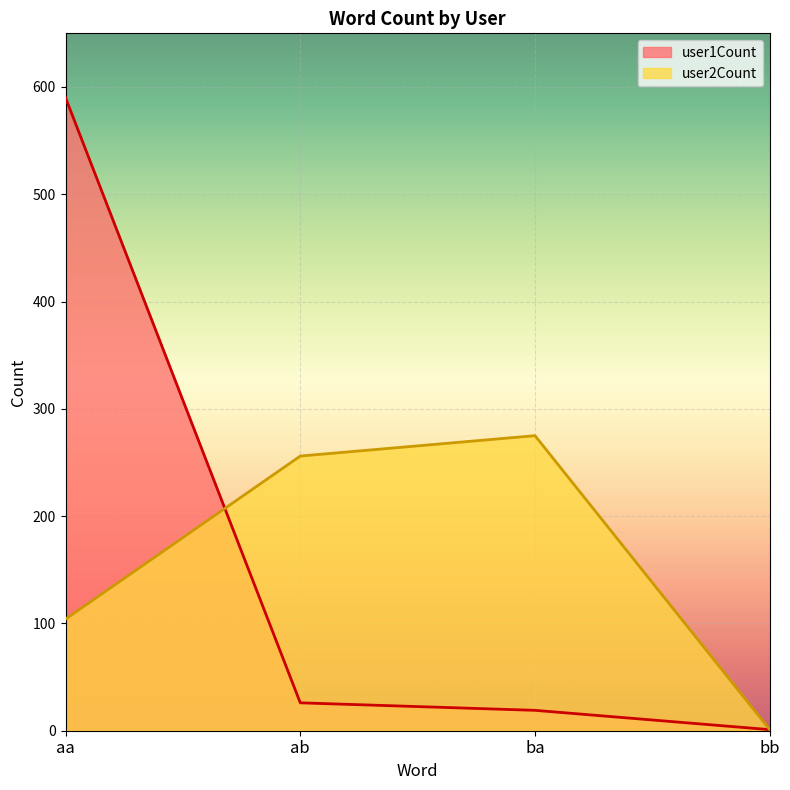

True or false: user2Count has a value of 45 at aa.

False